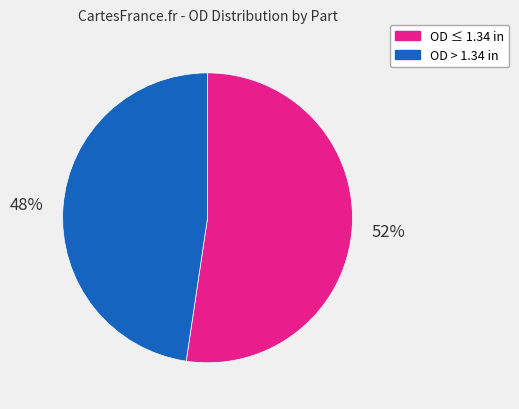

Is there a majority slice in this chart?

Yes